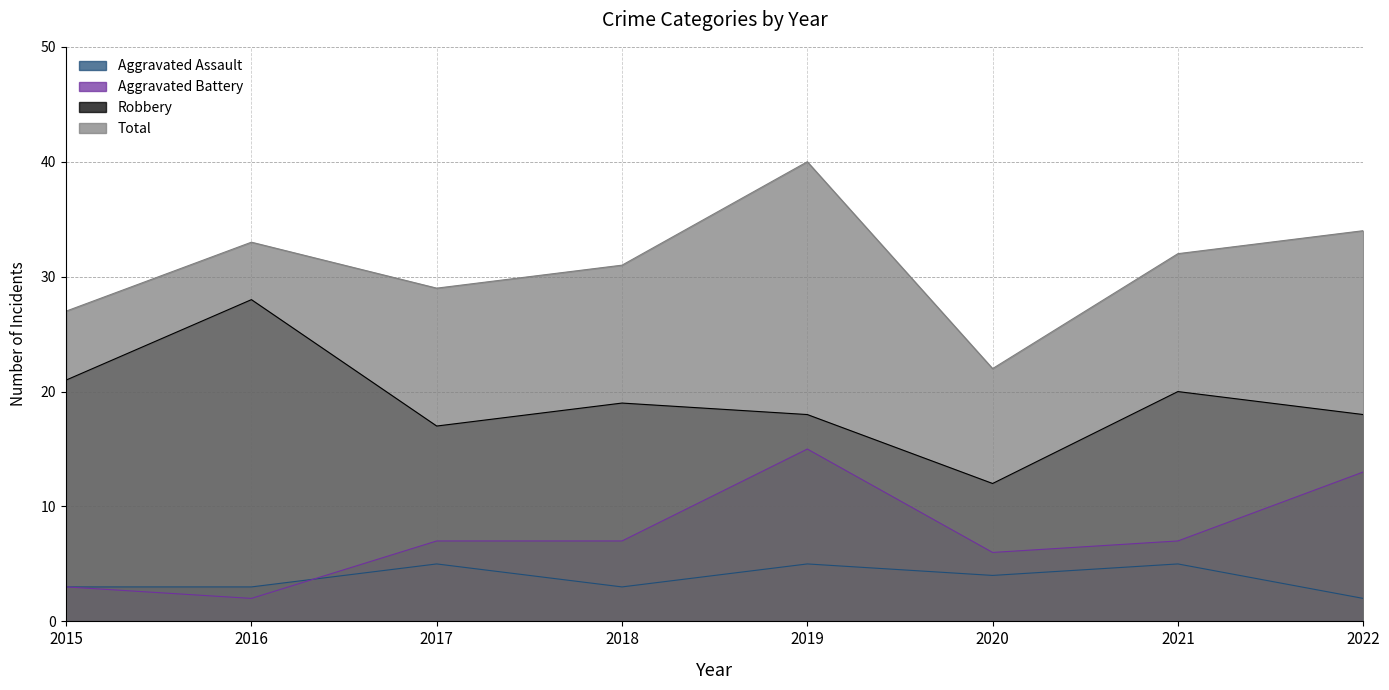

At which category is the sum across all series the highest?

2019